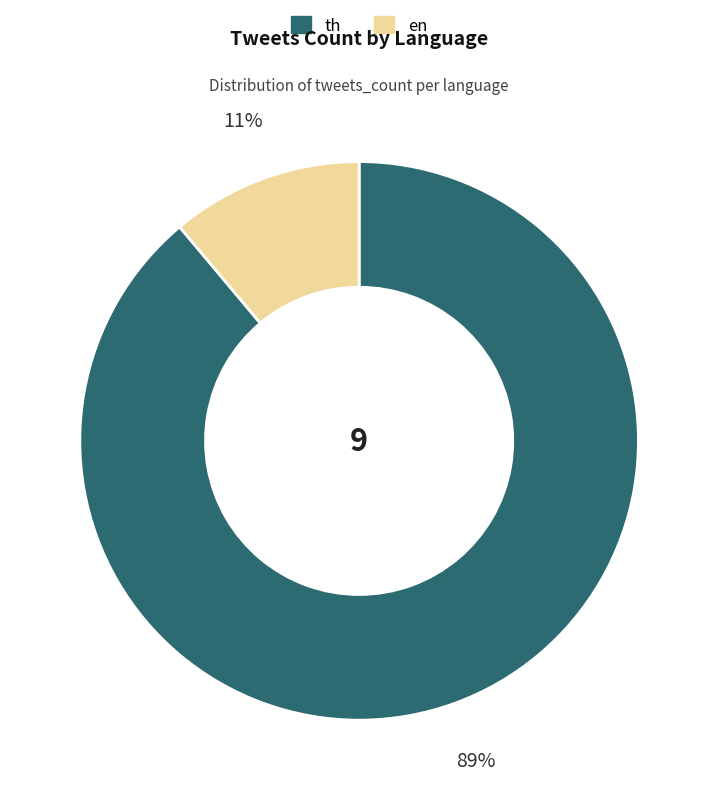

Between th and en, which is larger?

th